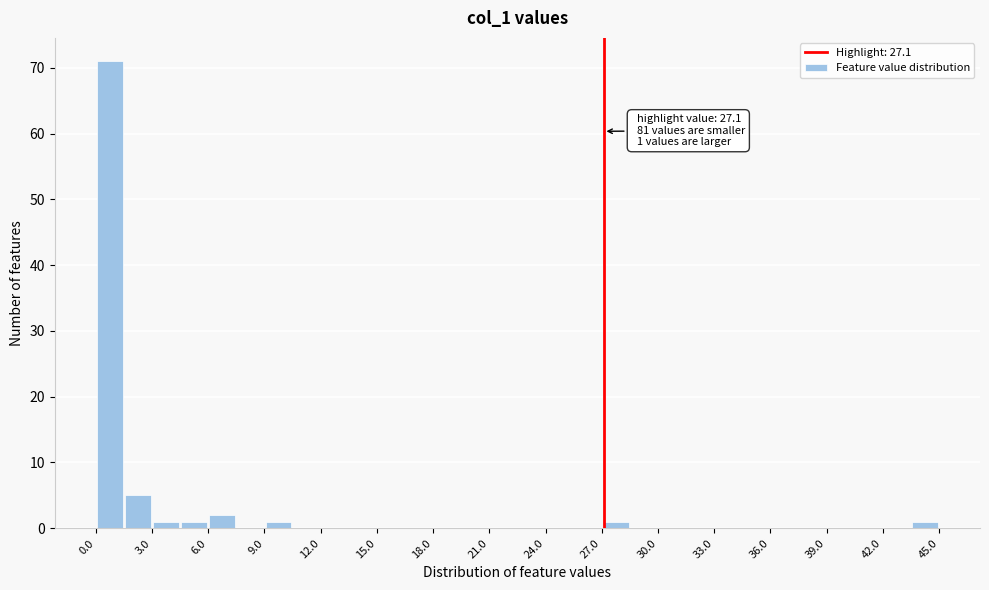

Around what value on the x-axis is the tallest bar? Give the approximate position of its centre, as read against the axis.

1.0